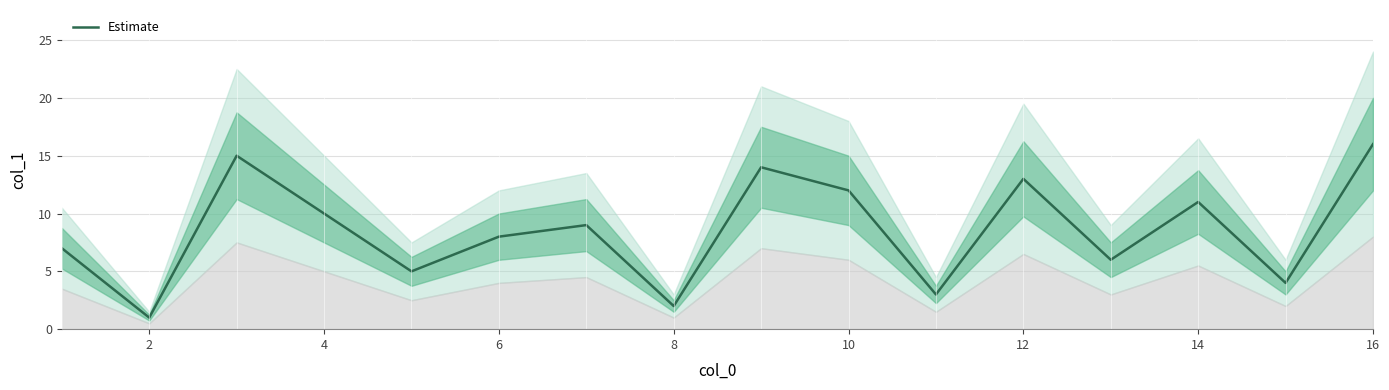

What is the sum of all values?

136